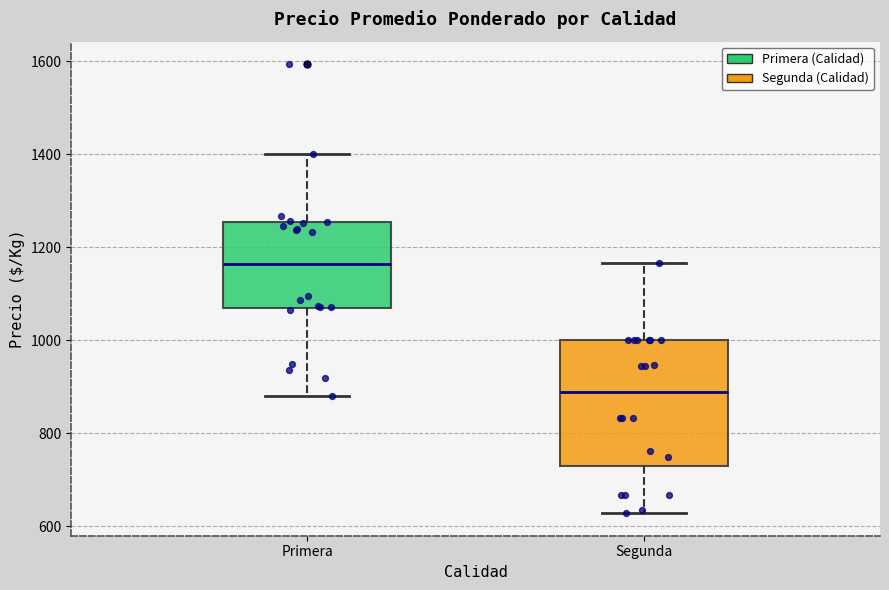

Reading left to right, read every box against the y-axis: the position of its median line, the range the box covers, and the ends of its whiskers. The values are not printed on the chart, so give them approximately, as read against the axis.

Primera: median 1160, box 1080 to 1260, whiskers 880 to 1400
Segunda: median 880, box 720 to 1000, whiskers 620 to 1160